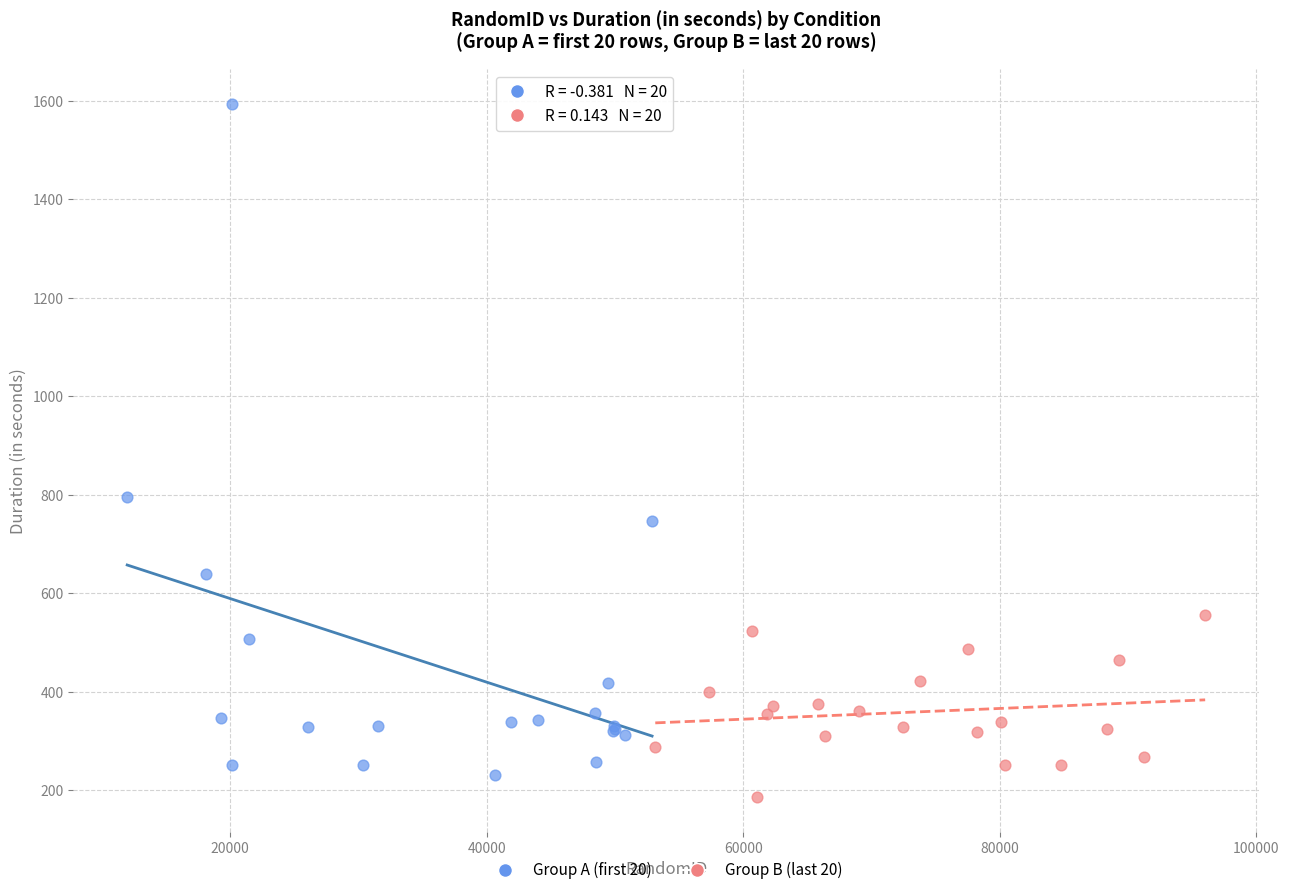

Which series reaches the maximum Y coordinate?

Group A (first 20)